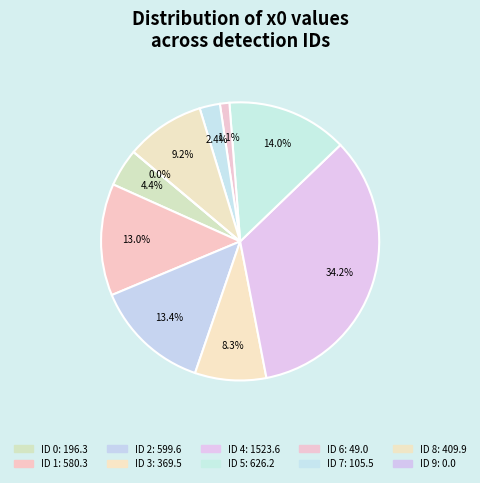

Rank the categories by value from lowest to highest.

9, 6, 7, 0, 3, 8, 1, 2, 5, 4